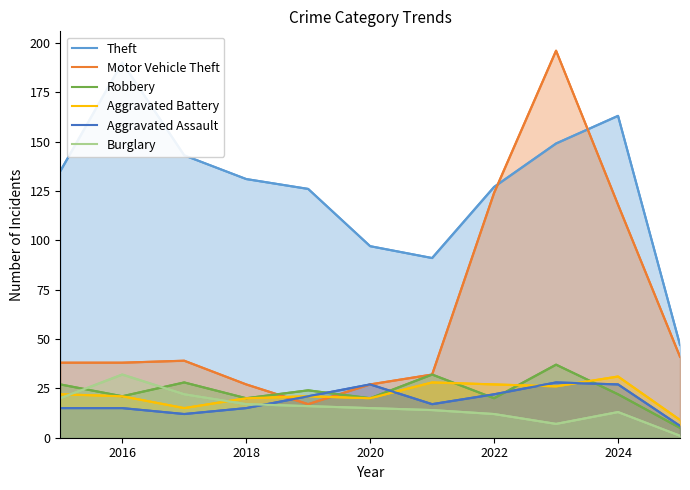

How many values in the Motor Vehicle Theft series exceed 38?

5